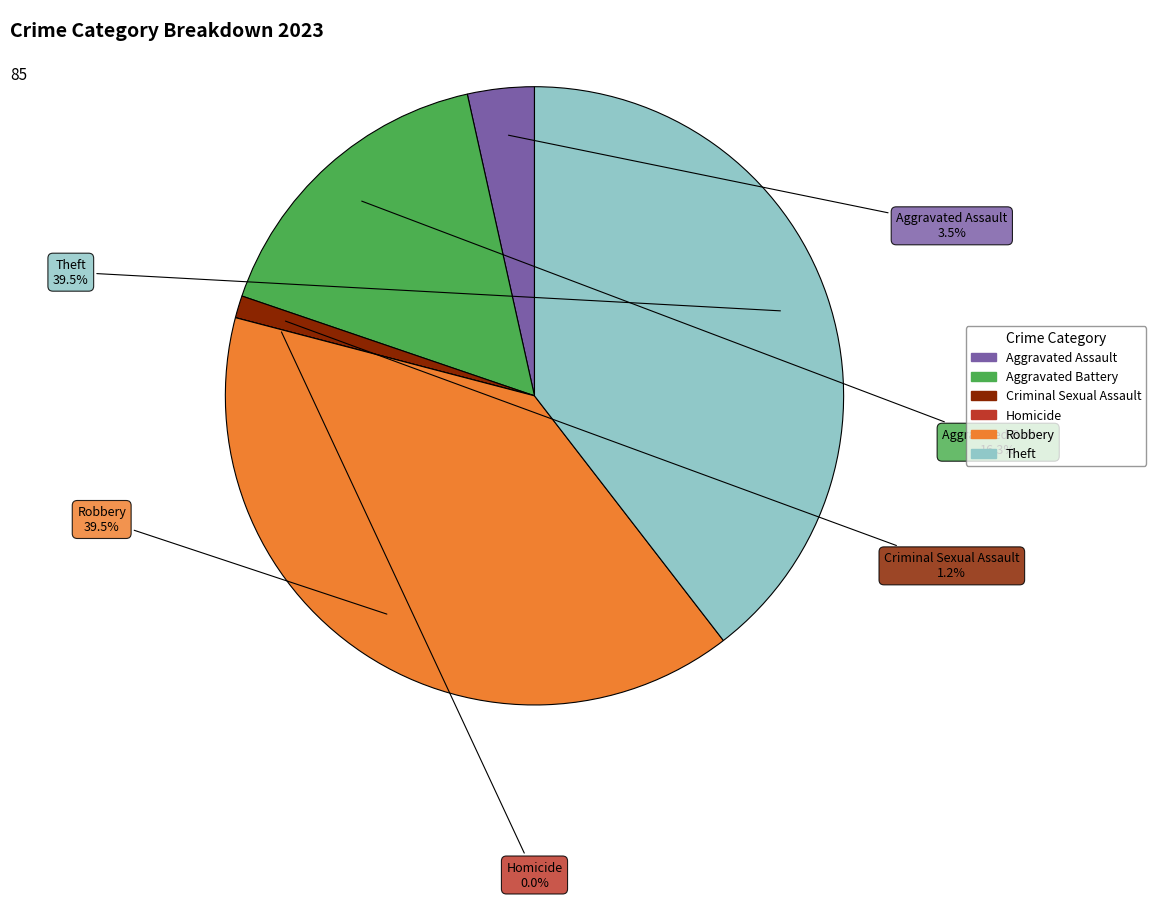

Which category has the biggest portion of the pie?

Robbery